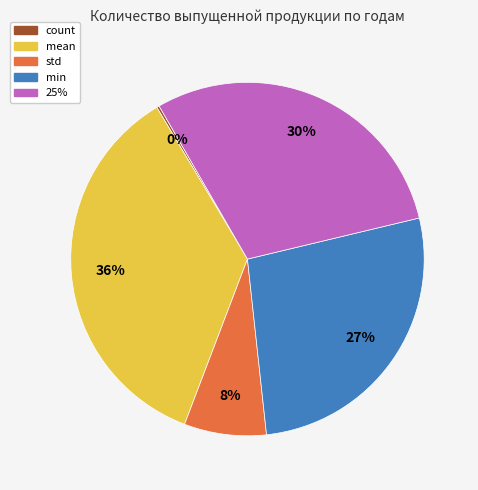

Is there a majority slice in this chart?

No